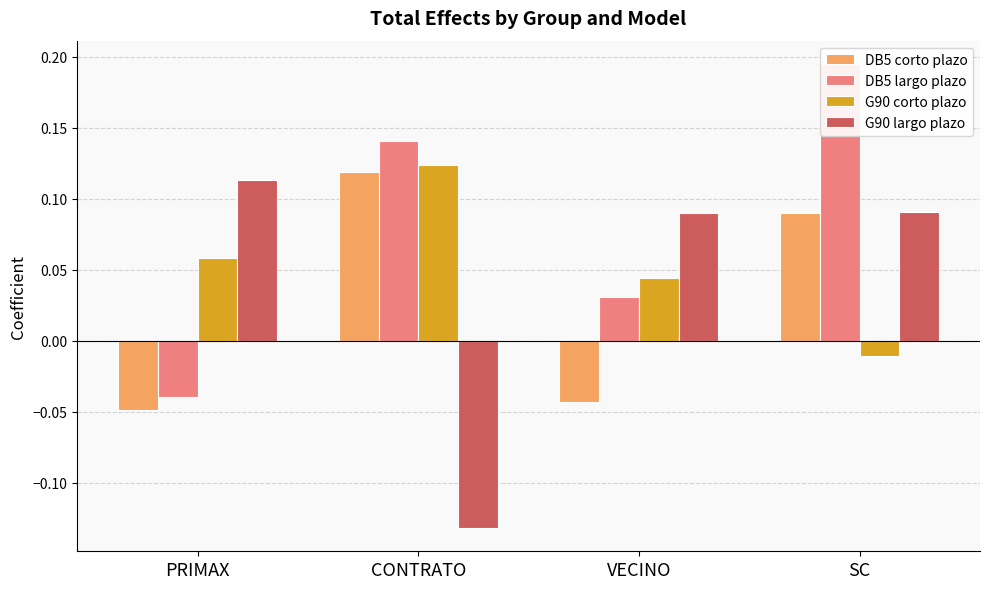

What is the label of the 4th bar from the left?

SC